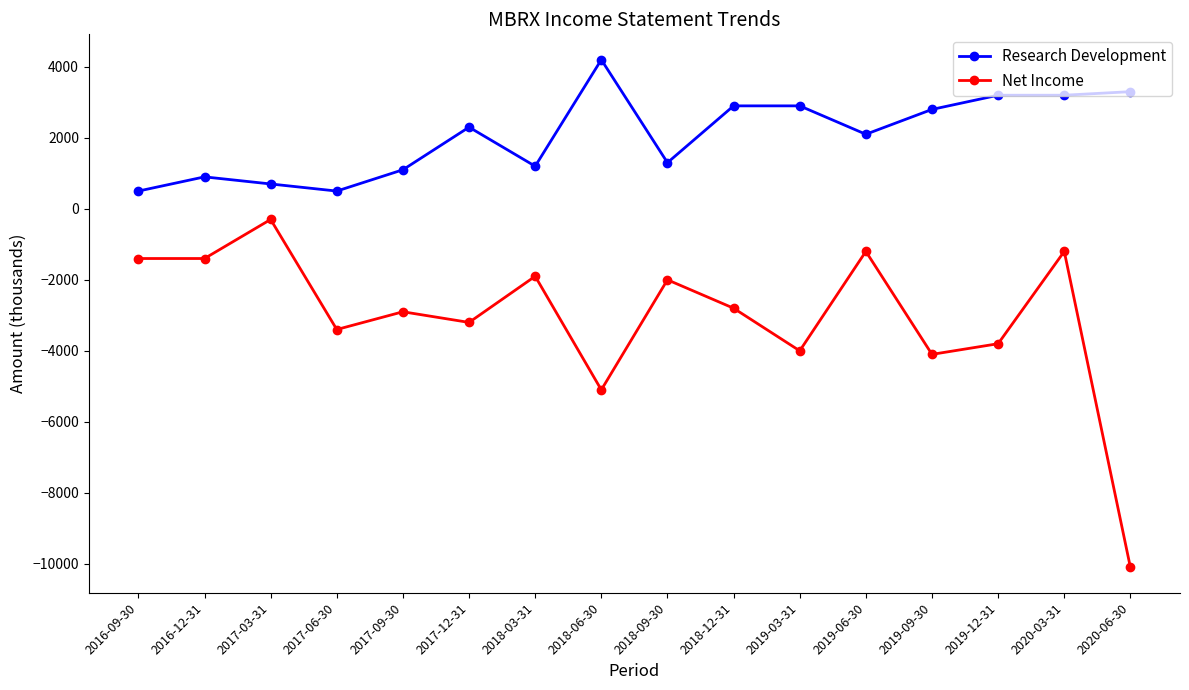

True or false: Research Development and Net Income intersect in this chart.

False